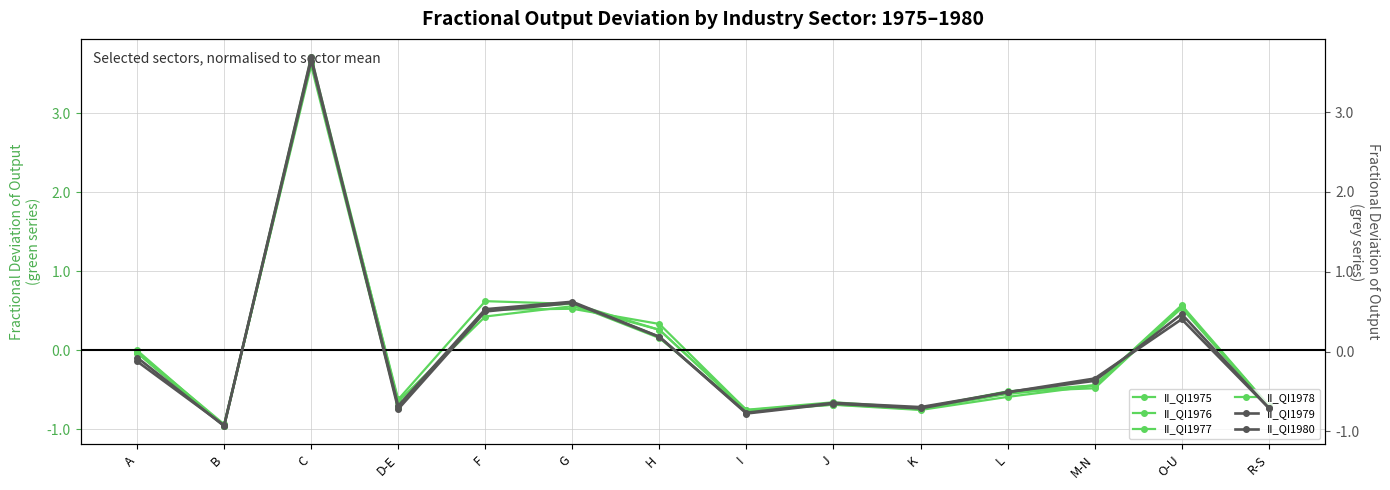

Is it true that II_QI1976 equals -0.5 at B?

False